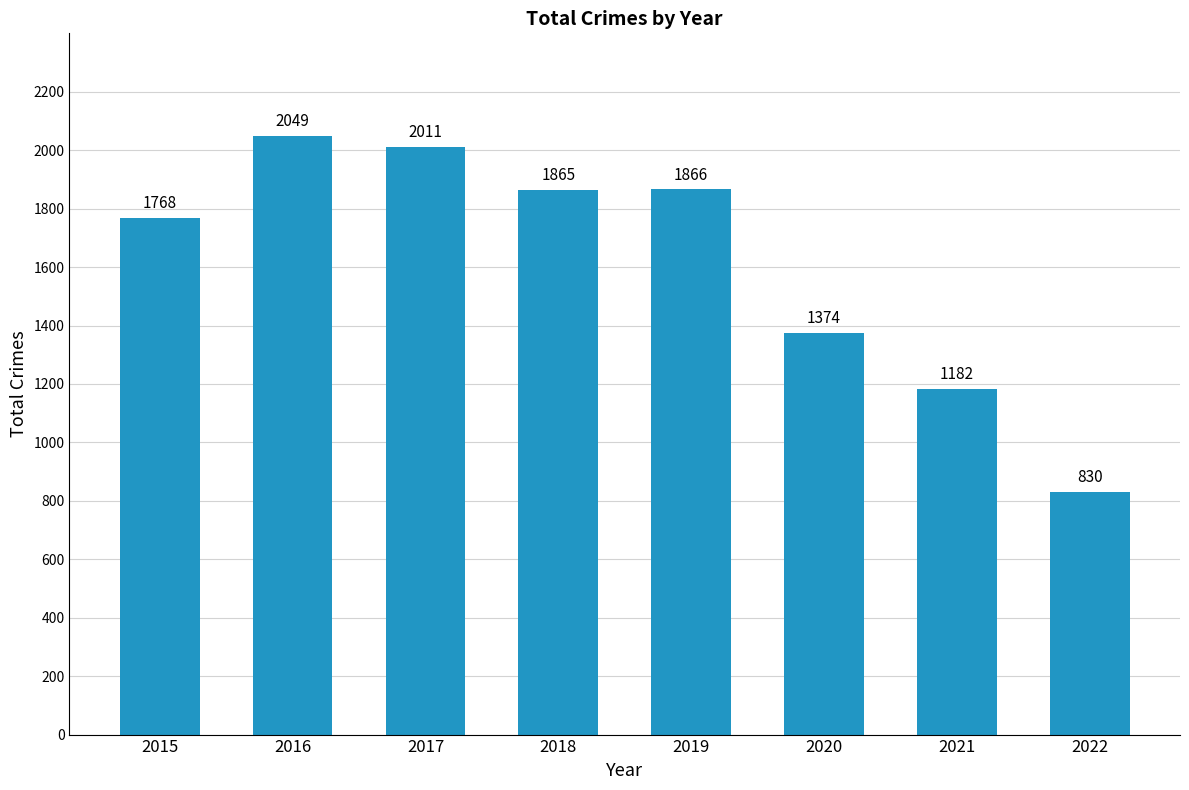

At which category does the chart reach its peak across all series?

2016